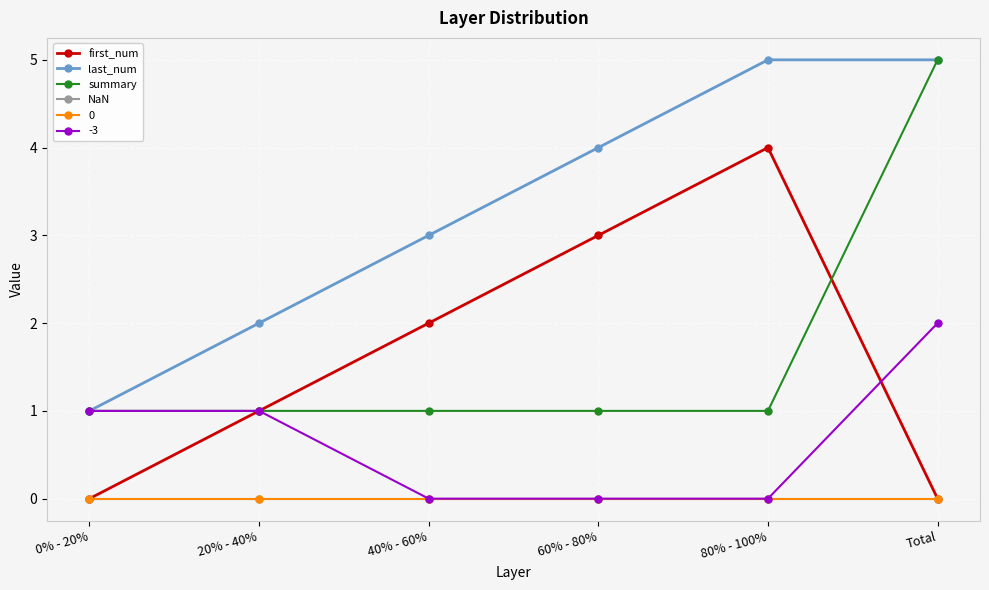

Does the chart have visible grid lines?

Yes